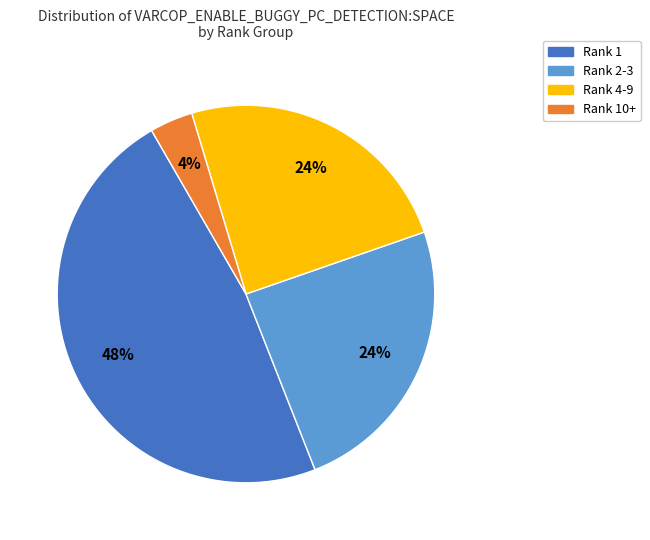

To the nearest percent, what is the difference between the largest and smallest slice percentages?

44%